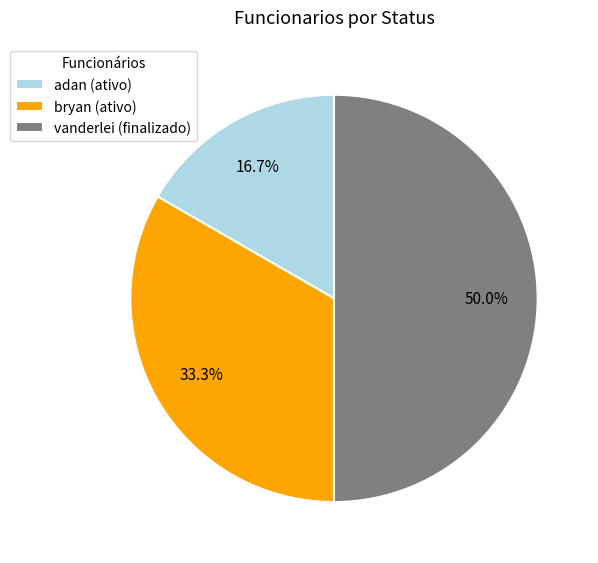

Is adan the majority of the pie?

No